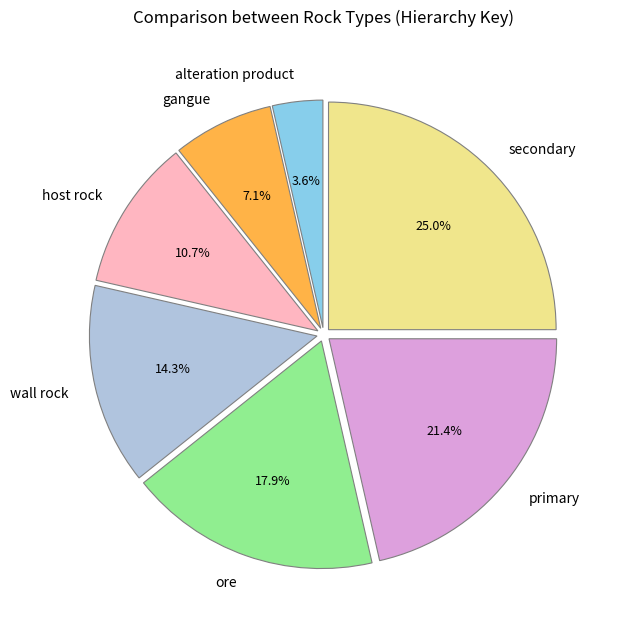

What is the smallest slice in the pie chart?

alteration product